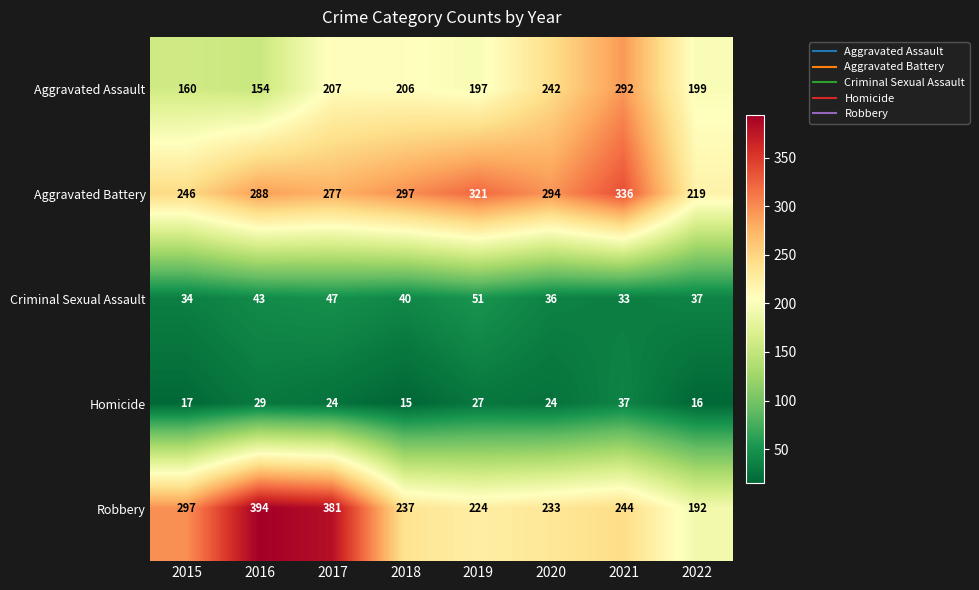

At which category does the chart reach its minimum across all series?

2018